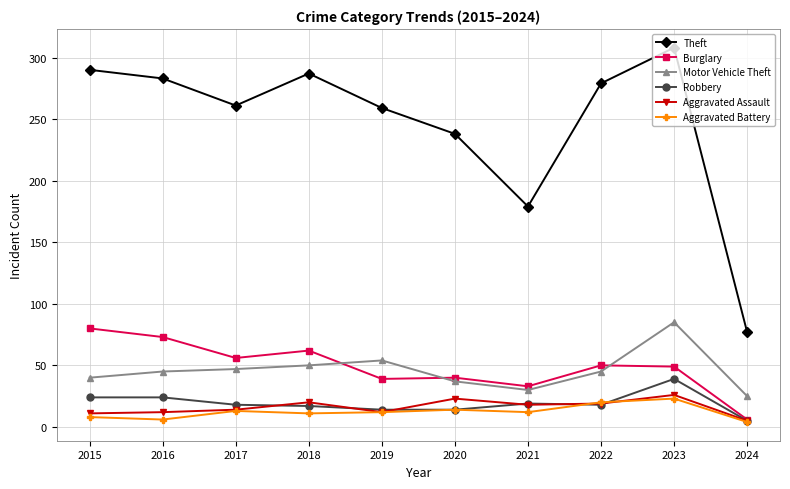

True or false: Theft has more than 1 points higher than both neighbors.

True